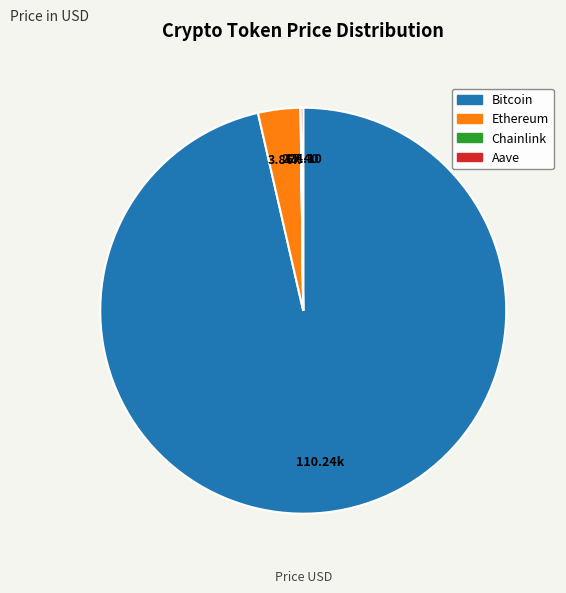

Does Ethereum represent more than half of the total?

No